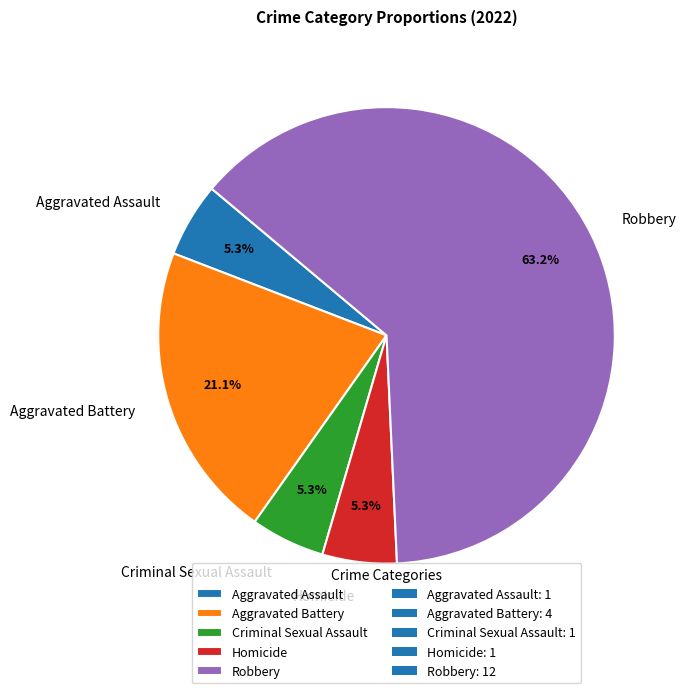

Approximately how many times larger is the value at Robbery compared to Aggravated Battery?

3.0